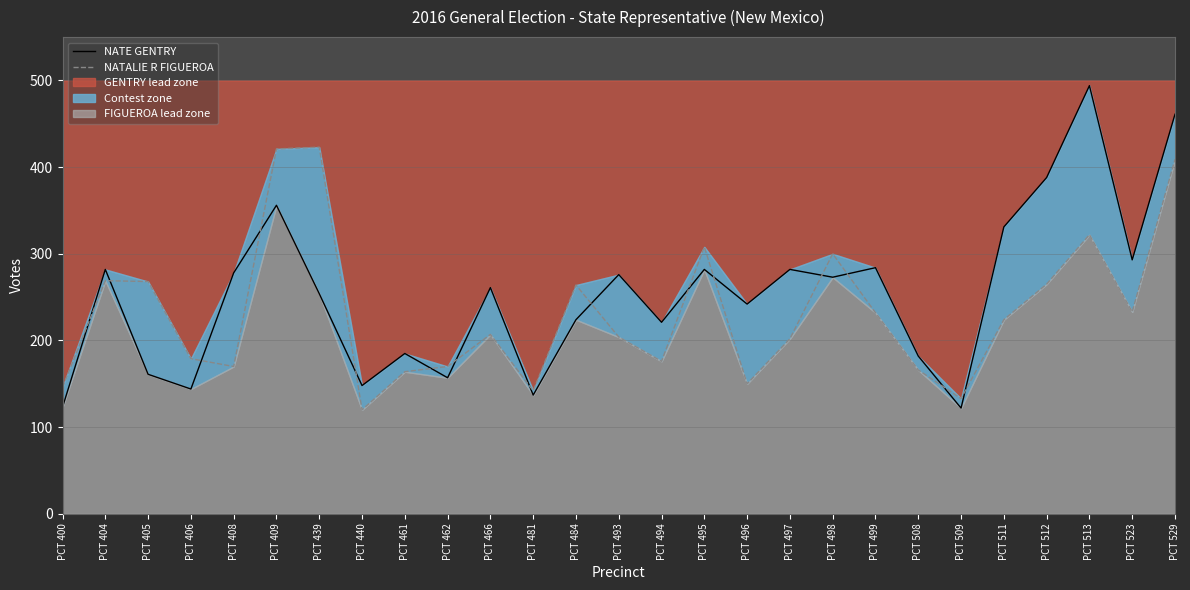

How many lines are shown in the chart?

2